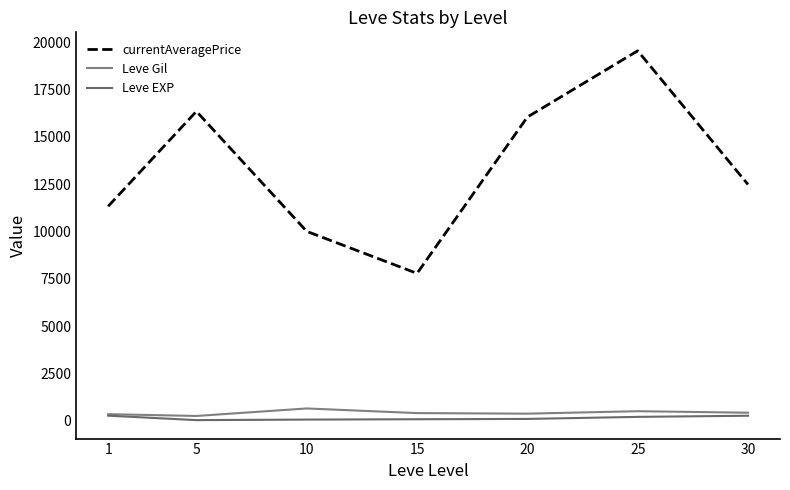

Reading right to left, list all the values displayed in this chart.

currentAveragePrice: 12474	19536	16036	7779	9999	16337	11322
Leve Gil: 420	500	370	400	645	248	343
Leve EXP: 260	200	92	75	57	29	264